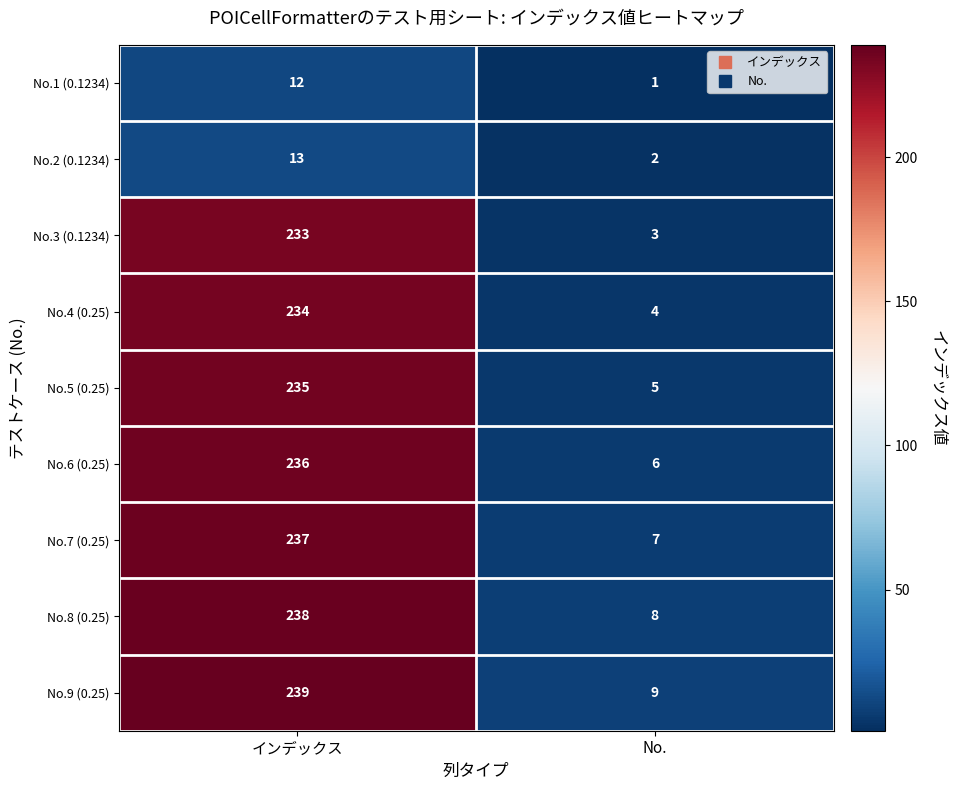

Reading left to right, extract all data points from this chart.

No.1 (0.1234): 12	1
No.2 (0.1234): 13	2
No.3 (0.1234): 233	3
No.4 (0.25): 234	4
No.5 (0.25): 235	5
No.6 (0.25): 236	6
No.7 (0.25): 237	7
No.8 (0.25): 238	8
No.9 (0.25): 239	9